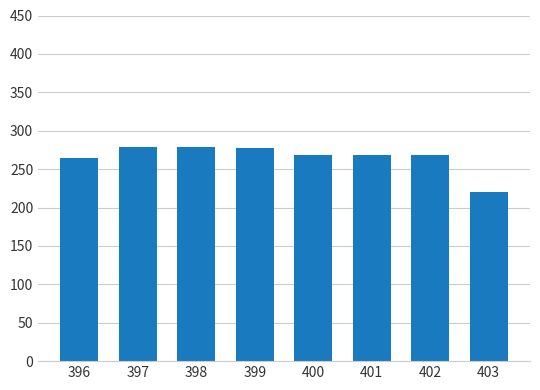

The value at 397 is 279.2. True or false?

True